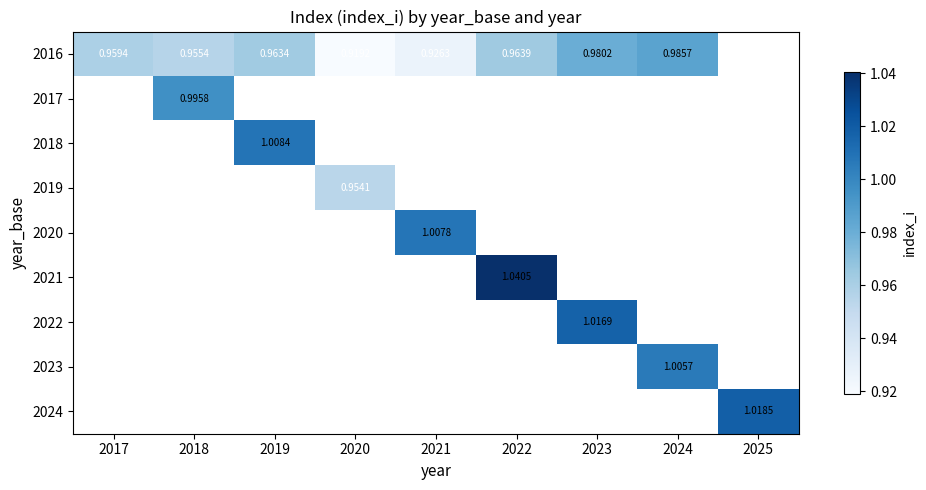

Count the number of categories in the chart.

9